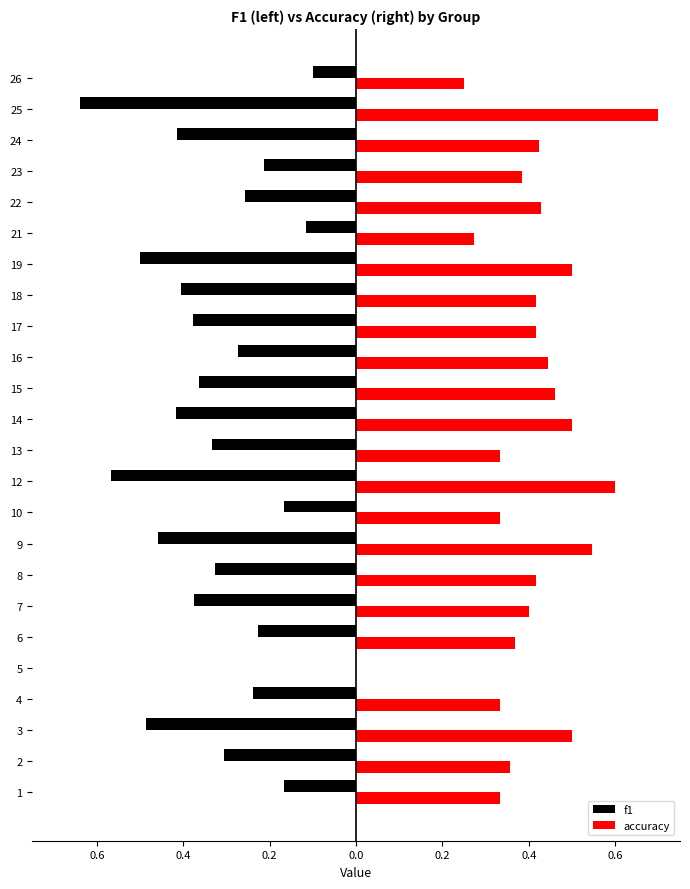

What are all the series names shown in the legend?

f1, accuracy